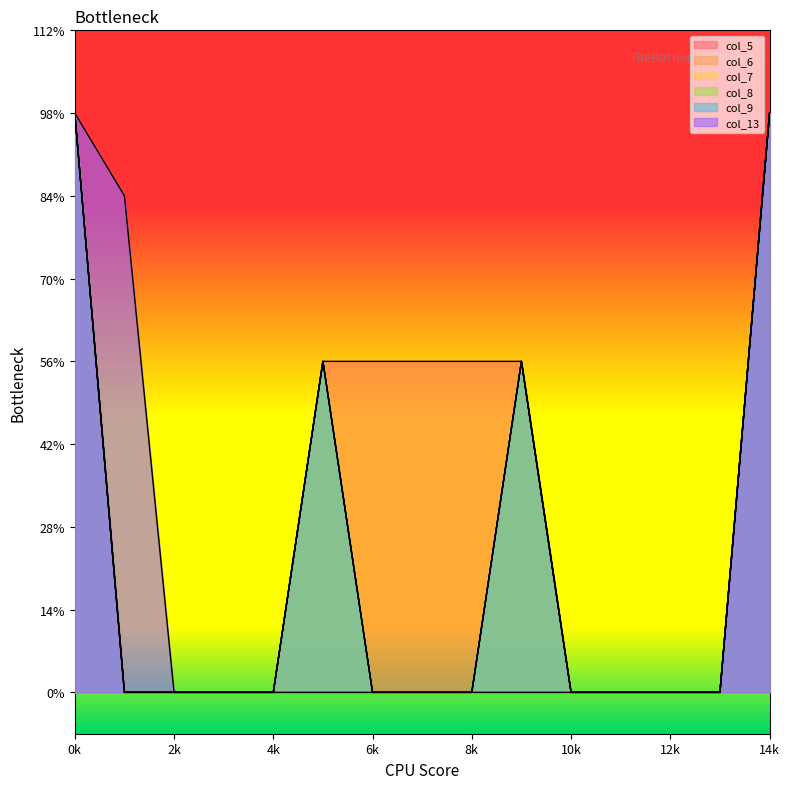

Between 3 and 7, which series saw the biggest shift?

col_5